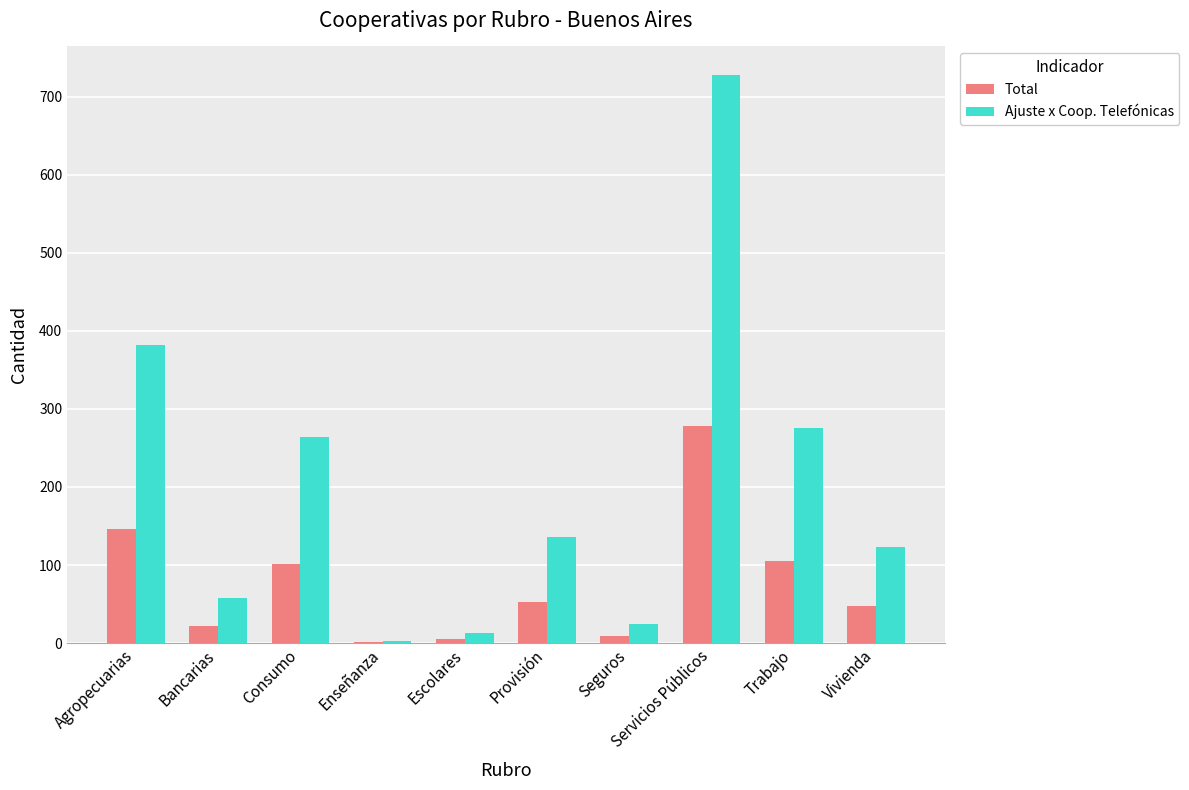

Where does the Ajuste x Coop. Telefónicas series first go above 136?

Agropecuarias